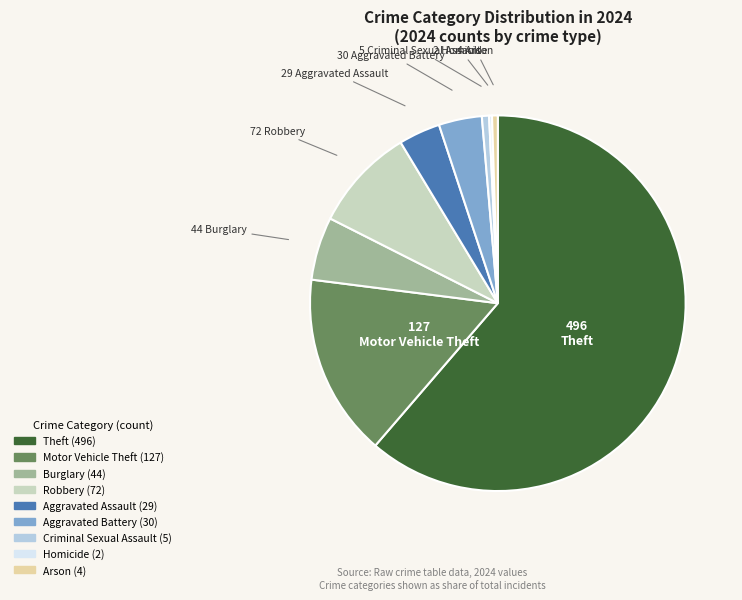

Do Arson and Aggravated Battery together represent more than half of the pie?

No